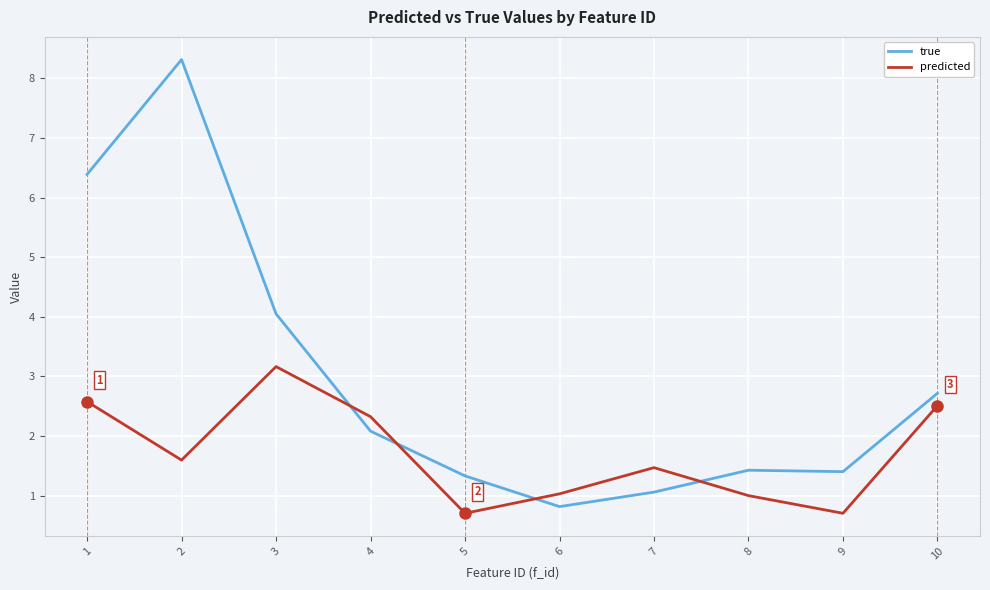

Which series has the largest range (max minus min)?

true